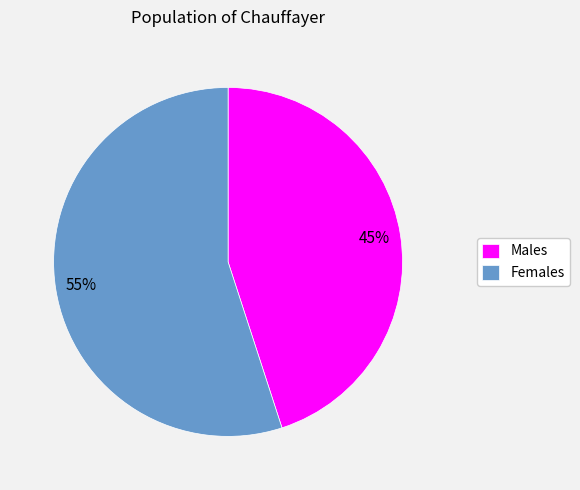

How many segments does this pie chart have?

2